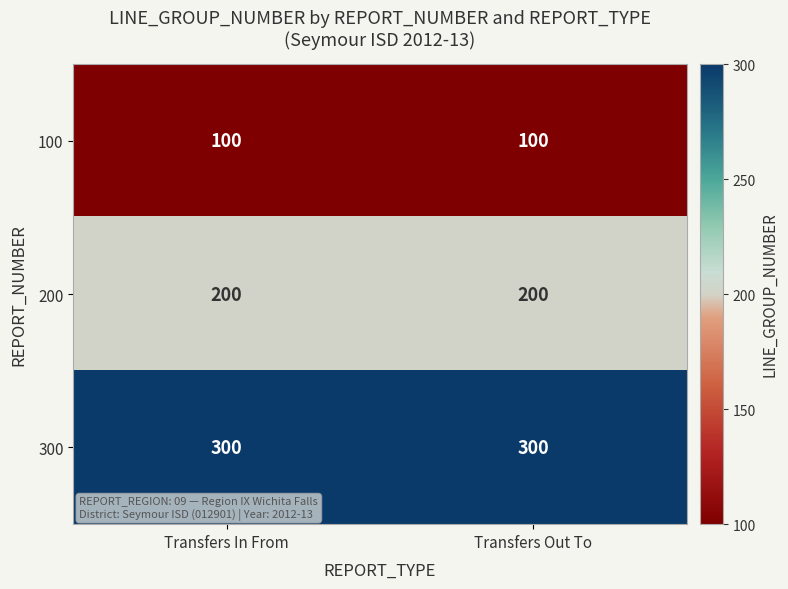

List the series in order of their overall mean, lowest first.

100, 200, 300